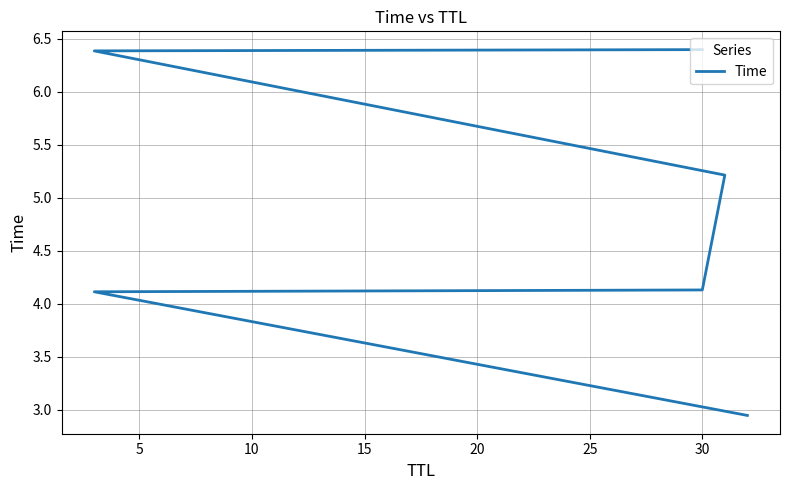

Reading left to right, transcribe all the data shown in this chart.

2.9	4.1	4.1	5.2	6.4	6.4